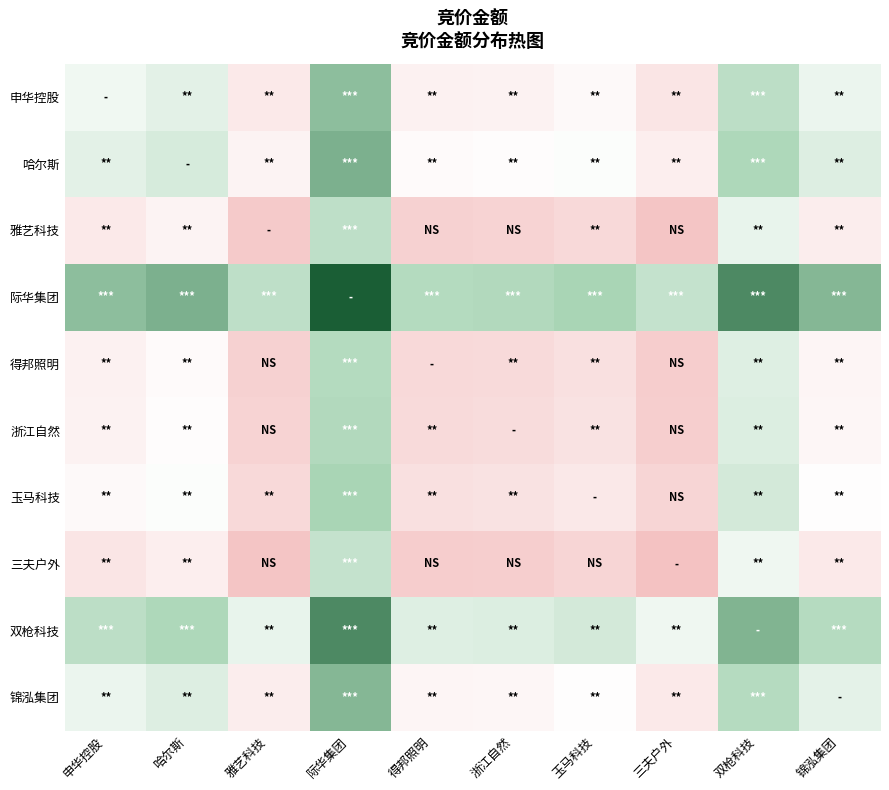

What is the greatest value displayed?

417876.0